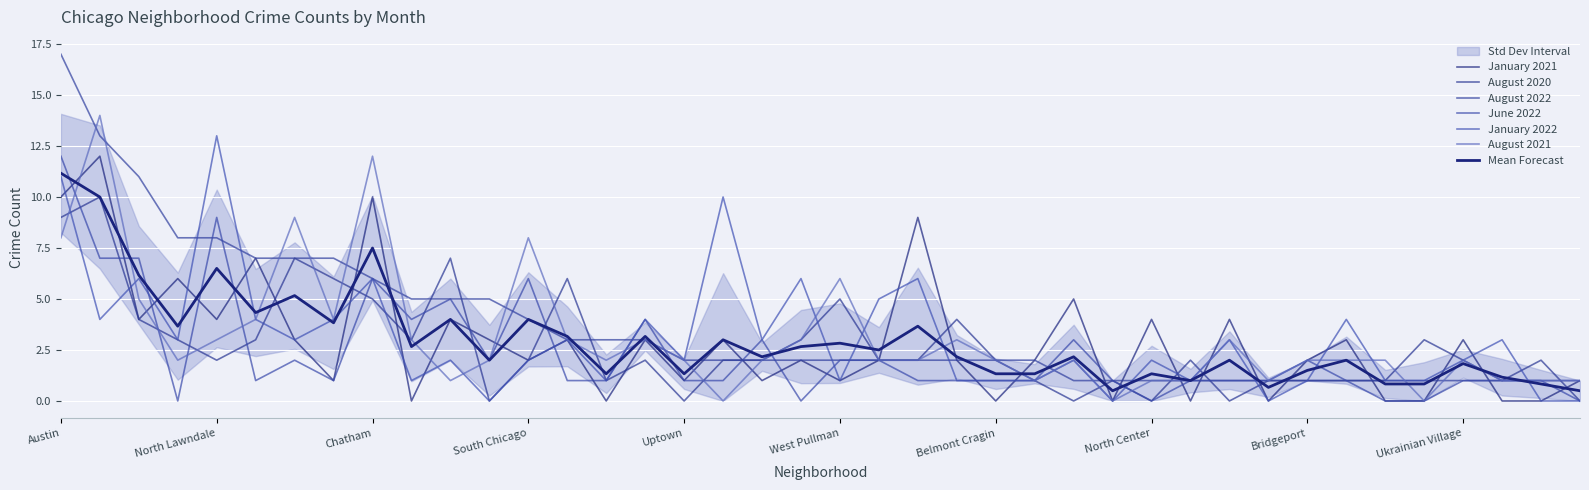

What is the maximum value for June 2022?

12.0